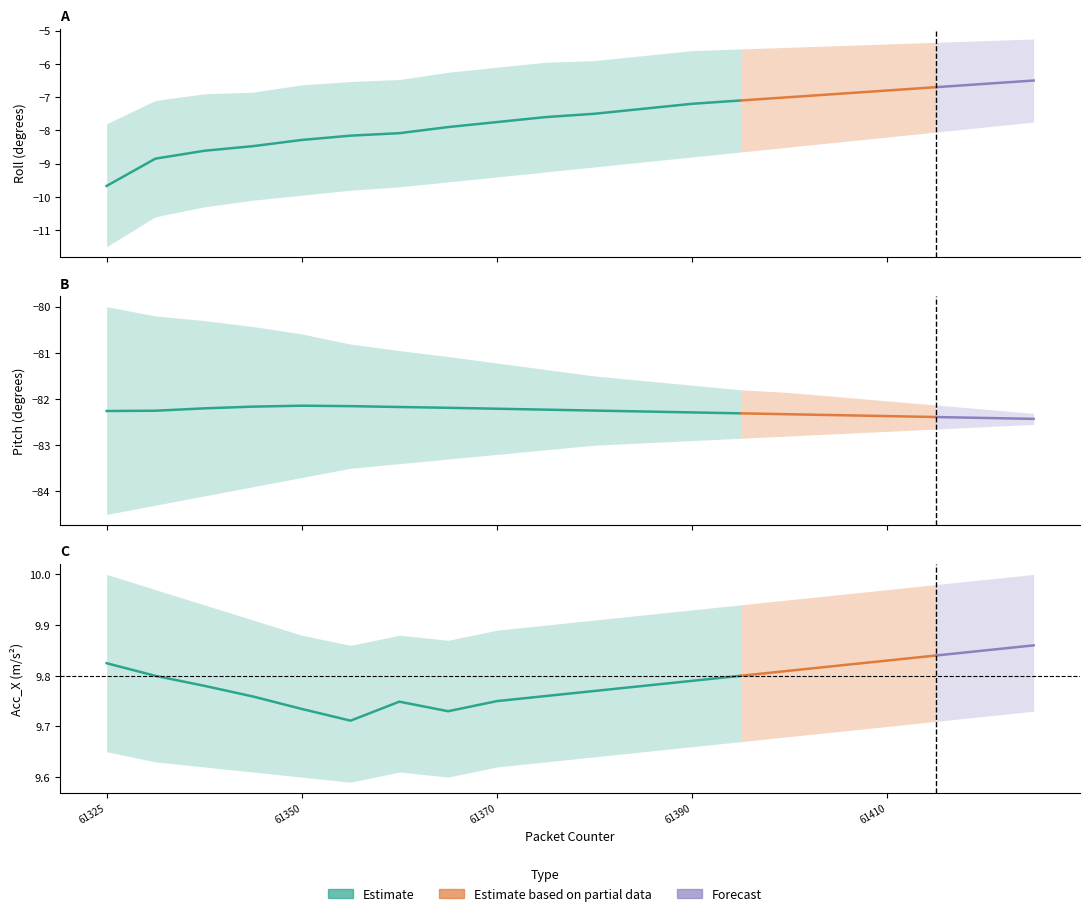

Where is Acc_X nearest to the value 9?

61355